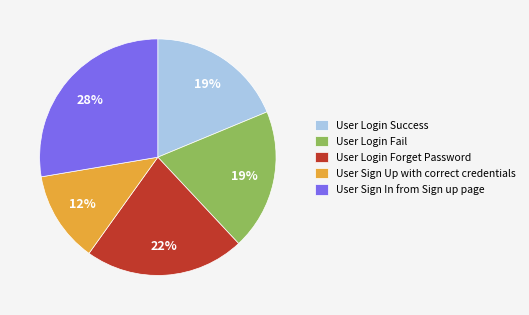

Which category has the smallest portion of the pie?

User Sign Up with correct credentials